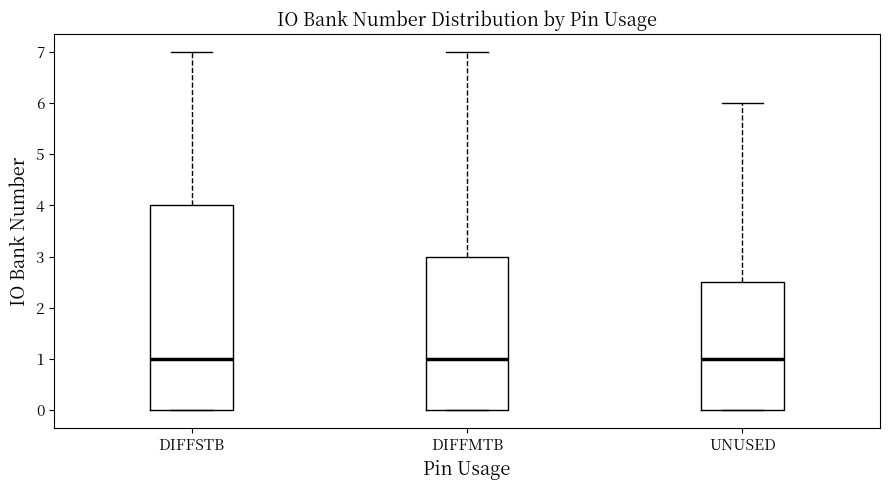

Which box is the tallest, from its lower edge to its upper edge?

DIFFSTB